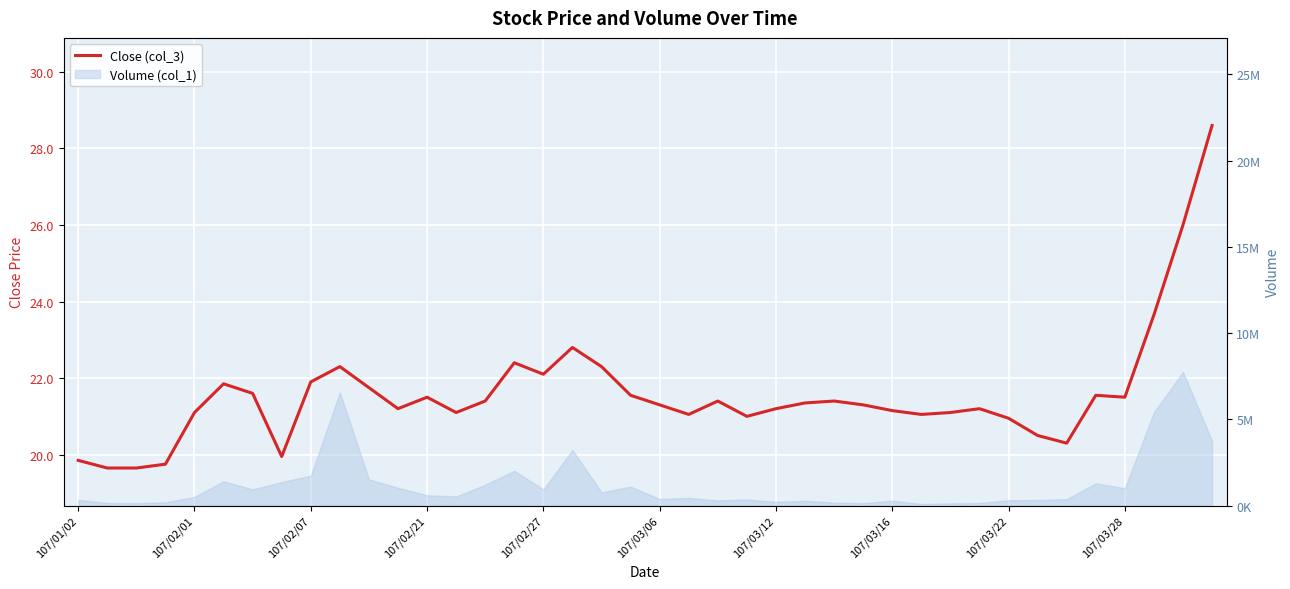

What is the value of the 14th point from the left?

21.1